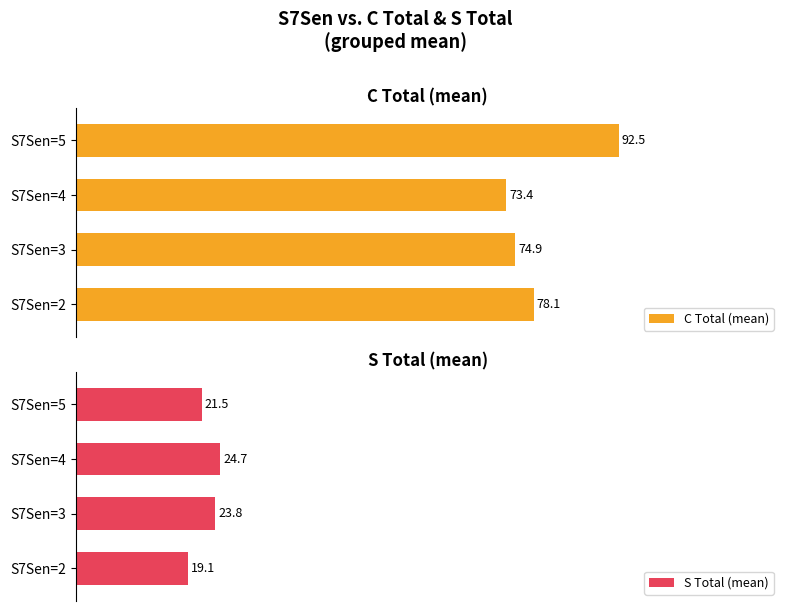

Where is C Total (mean) nearest to the value 82?

S7Sen=2